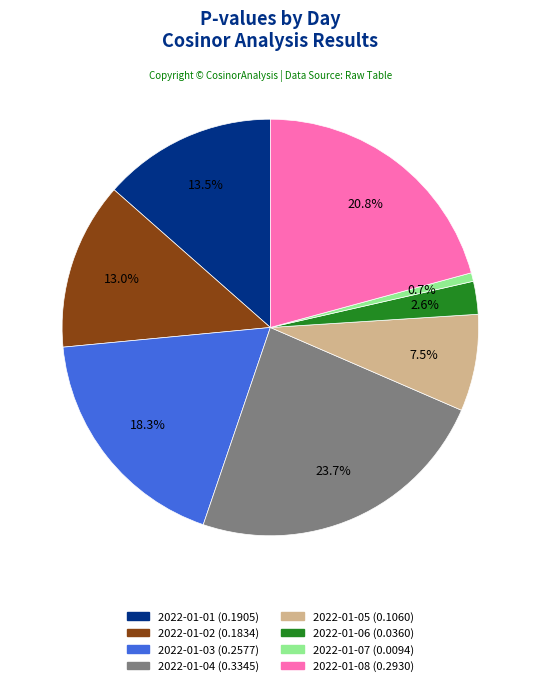

Which category has the smallest portion of the pie?

2022-01-07